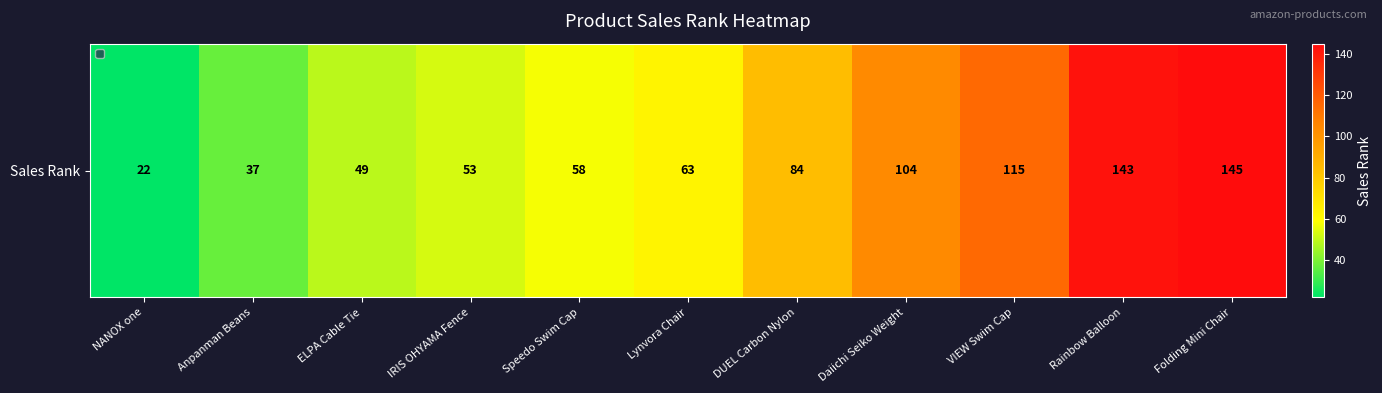

The chart shows a value of 143 at Rainbow Balloon. True or false?

True